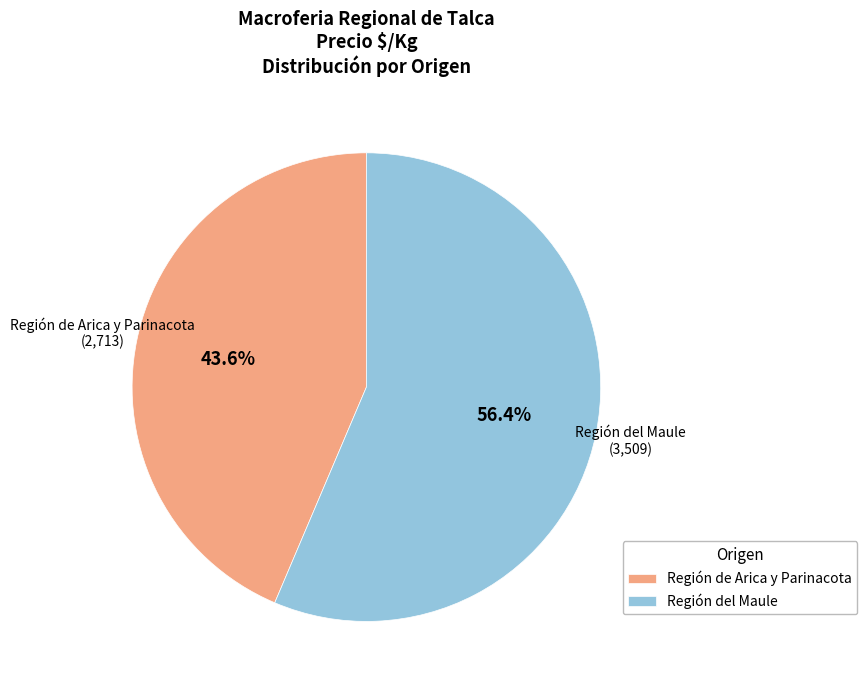

Which category has the smallest portion of the pie?

Región de Arica y Parinacota